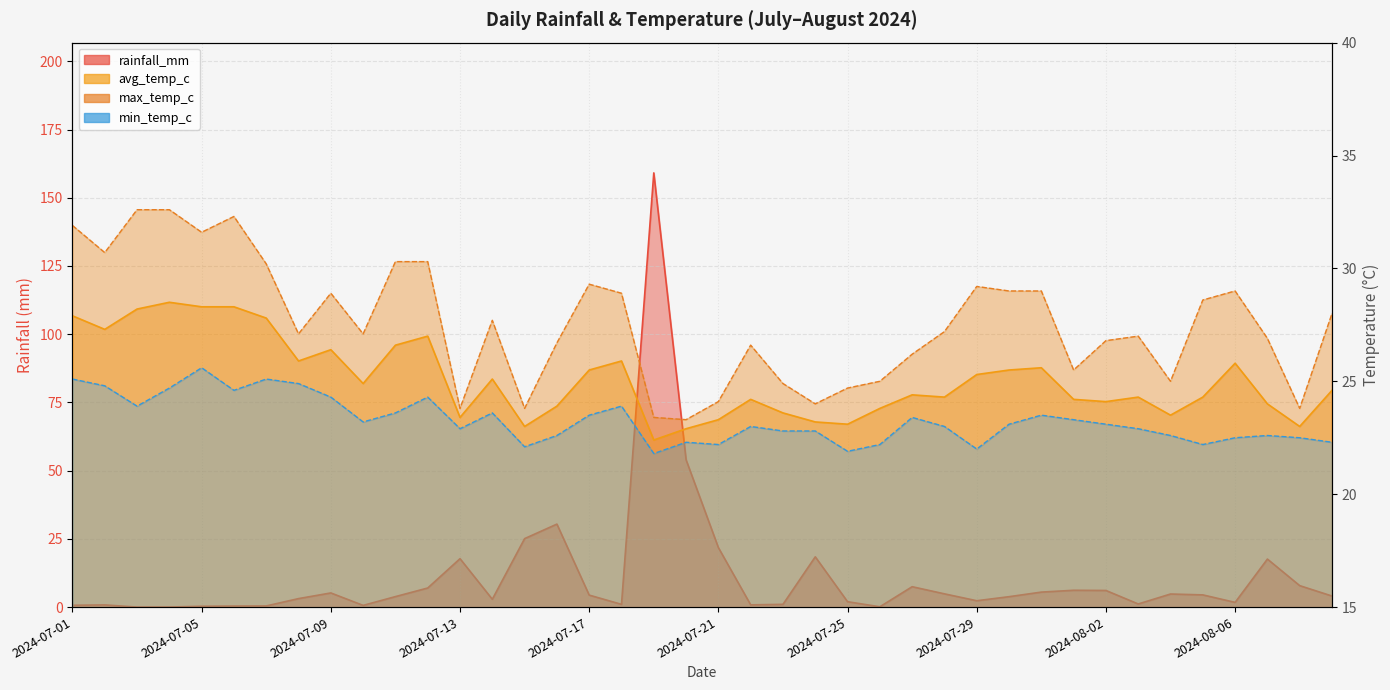

Reading left to right, transcribe all the data shown in this chart.

rainfall_mm: 2024-07-01=0.7	2024-07-02=0.8	2024-07-03=0.0	2024-07-04=0.0	2024-07-05=0.3	2024-07-06=0.4	2024-07-07=0.4	2024-07-08=3.1	2024-07-09=5.2	2024-07-10=0.6	2024-07-11=3.8	2024-07-12=7.0	2024-07-13=17.7	2024-07-14=2.9	2024-07-15=25.1	2024-07-16=30.4	2024-07-17=4.4	2024-07-18=1.0	2024-07-19=159.1	2024-07-20=54.0	2024-07-21=21.8	2024-07-22=0.8	2024-07-23=1.0	2024-07-24=18.4	2024-07-25=2.0	2024-07-26=0.1	2024-07-27=7.5	2024-07-28=4.8	2024-07-29=2.3	2024-07-30=3.8	2024-07-31=5.5	2024-08-01=6.2	2024-08-02=6.1	2024-08-03=1.1	2024-08-04=4.8	2024-08-05=4.5	2024-08-06=1.7	2024-08-07=17.6	2024-08-08=7.9	2024-08-09=4.0
avg_temp_c: 2024-07-01=27.9	2024-07-02=27.3	2024-07-03=28.2	2024-07-04=28.5	2024-07-05=28.3	2024-07-06=28.3	2024-07-07=27.8	2024-07-08=25.9	2024-07-09=26.4	2024-07-10=24.9	2024-07-11=26.6	2024-07-12=27.0	2024-07-13=23.4	2024-07-14=25.1	2024-07-15=23.0	2024-07-16=23.9	2024-07-17=25.5	2024-07-18=25.9	2024-07-19=22.4	2024-07-20=22.9	2024-07-21=23.3	2024-07-22=24.2	2024-07-23=23.6	2024-07-24=23.2	2024-07-25=23.1	2024-07-26=23.8	2024-07-27=24.4	2024-07-28=24.3	2024-07-29=25.3	2024-07-30=25.5	2024-07-31=25.6	2024-08-01=24.2	2024-08-02=24.1	2024-08-03=24.3	2024-08-04=23.5	2024-08-05=24.3	2024-08-06=25.8	2024-08-07=24.0	2024-08-08=23.0	2024-08-09=24.6
max_temp_c: 2024-07-01=31.9	2024-07-02=30.7	2024-07-03=32.6	2024-07-04=32.6	2024-07-05=31.6	2024-07-06=32.3	2024-07-07=30.2	2024-07-08=27.1	2024-07-09=28.9	2024-07-10=27.1	2024-07-11=30.3	2024-07-12=30.3	2024-07-13=23.8	2024-07-14=27.7	2024-07-15=23.8	2024-07-16=26.7	2024-07-17=29.3	2024-07-18=28.9	2024-07-19=23.4	2024-07-20=23.3	2024-07-21=24.1	2024-07-22=26.6	2024-07-23=24.9	2024-07-24=24.0	2024-07-25=24.7	2024-07-26=25.0	2024-07-27=26.2	2024-07-28=27.2	2024-07-29=29.2	2024-07-30=29.0	2024-07-31=29.0	2024-08-01=25.5	2024-08-02=26.8	2024-08-03=27.0	2024-08-04=25.0	2024-08-05=28.6	2024-08-06=29.0	2024-08-07=26.9	2024-08-08=23.8	2024-08-09=28.0
min_temp_c: 2024-07-01=25.1	2024-07-02=24.8	2024-07-03=23.9	2024-07-04=24.7	2024-07-05=25.6	2024-07-06=24.6	2024-07-07=25.1	2024-07-08=24.9	2024-07-09=24.3	2024-07-10=23.2	2024-07-11=23.6	2024-07-12=24.3	2024-07-13=22.9	2024-07-14=23.6	2024-07-15=22.1	2024-07-16=22.6	2024-07-17=23.5	2024-07-18=23.9	2024-07-19=21.8	2024-07-20=22.3	2024-07-21=22.2	2024-07-22=23.0	2024-07-23=22.8	2024-07-24=22.8	2024-07-25=21.9	2024-07-26=22.2	2024-07-27=23.4	2024-07-28=23.0	2024-07-29=22.0	2024-07-30=23.1	2024-07-31=23.5	2024-08-01=23.3	2024-08-02=23.1	2024-08-03=22.9	2024-08-04=22.6	2024-08-05=22.2	2024-08-06=22.5	2024-08-07=22.6	2024-08-08=22.5	2024-08-09=22.3